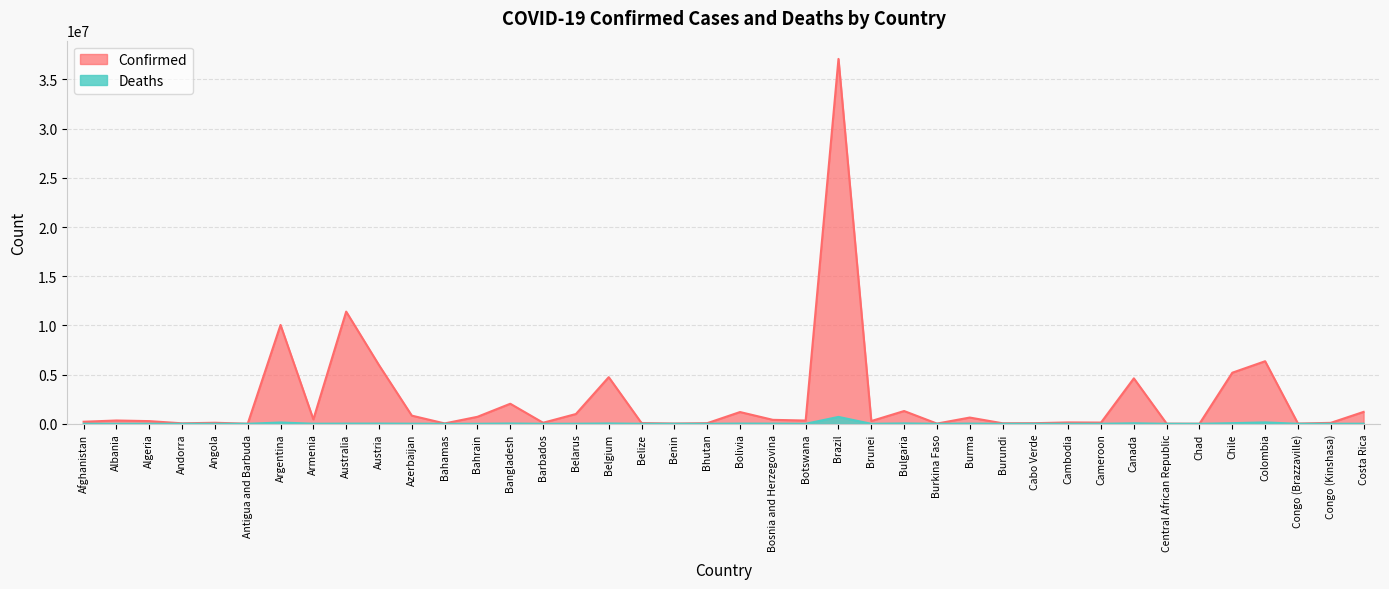

How many distinct data groups are displayed?

2